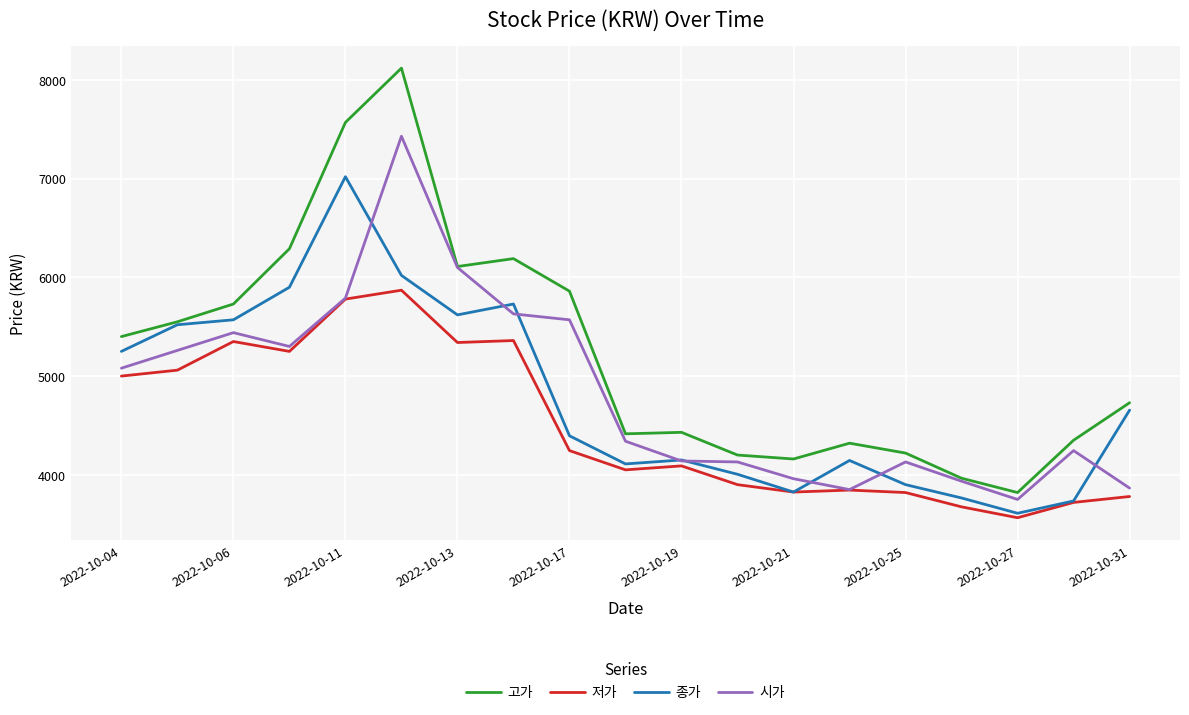

Rank the series by their maximum value, from lowest to highest.

저가, 종가, 시가, 고가